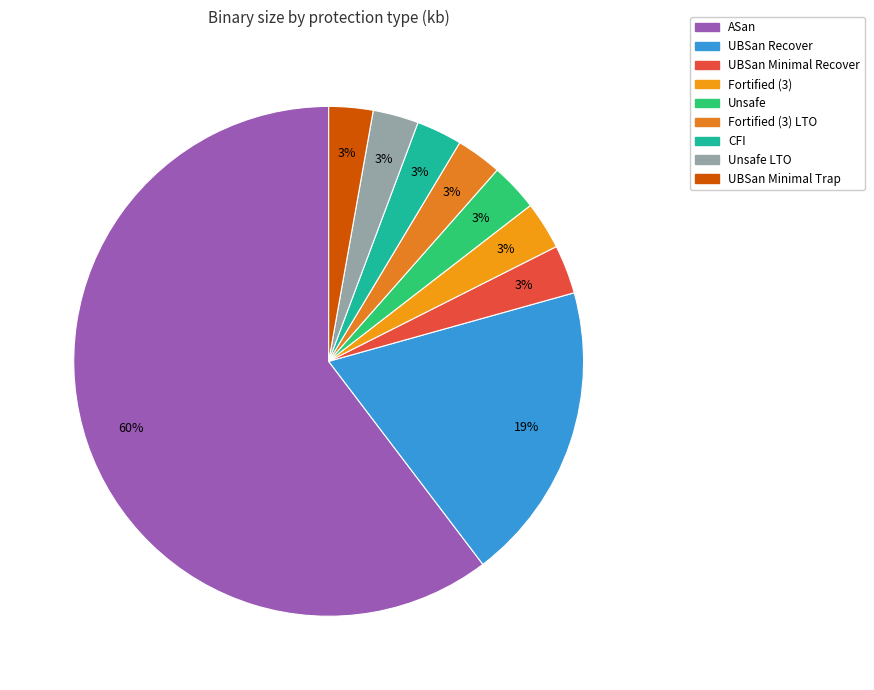

Which slice is the largest?

ASan